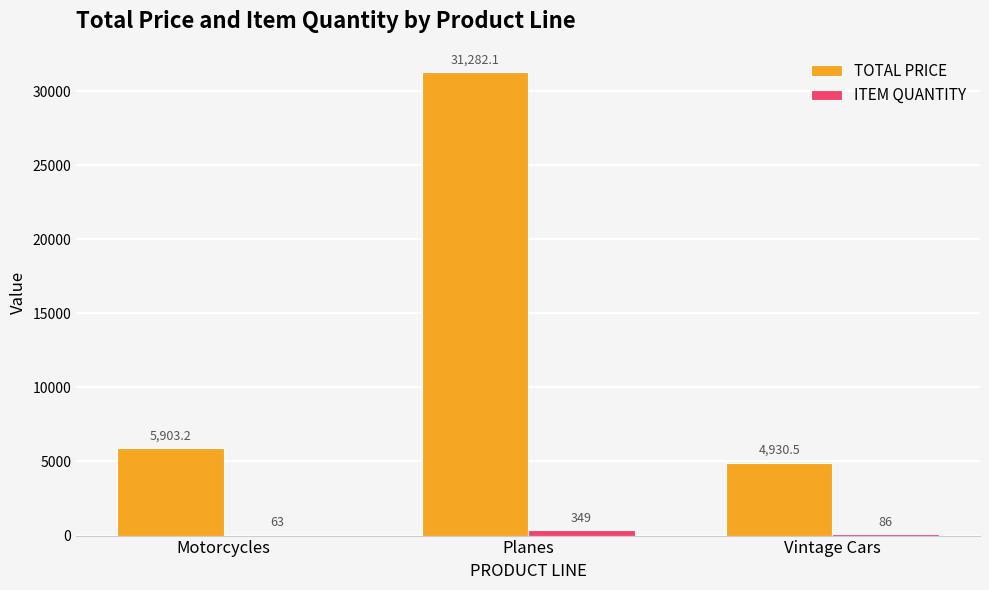

True or false: TOTAL PRICE has a value of 31282.1 at Planes.

True